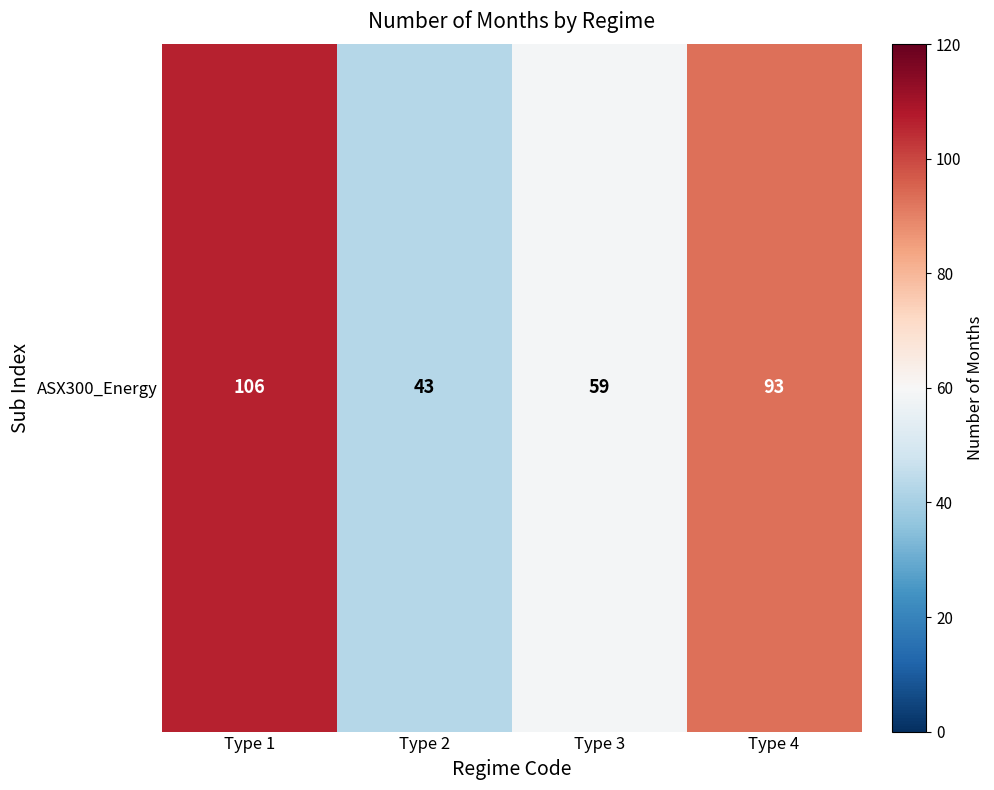

The value at Type 2 is 56. True or false?

False